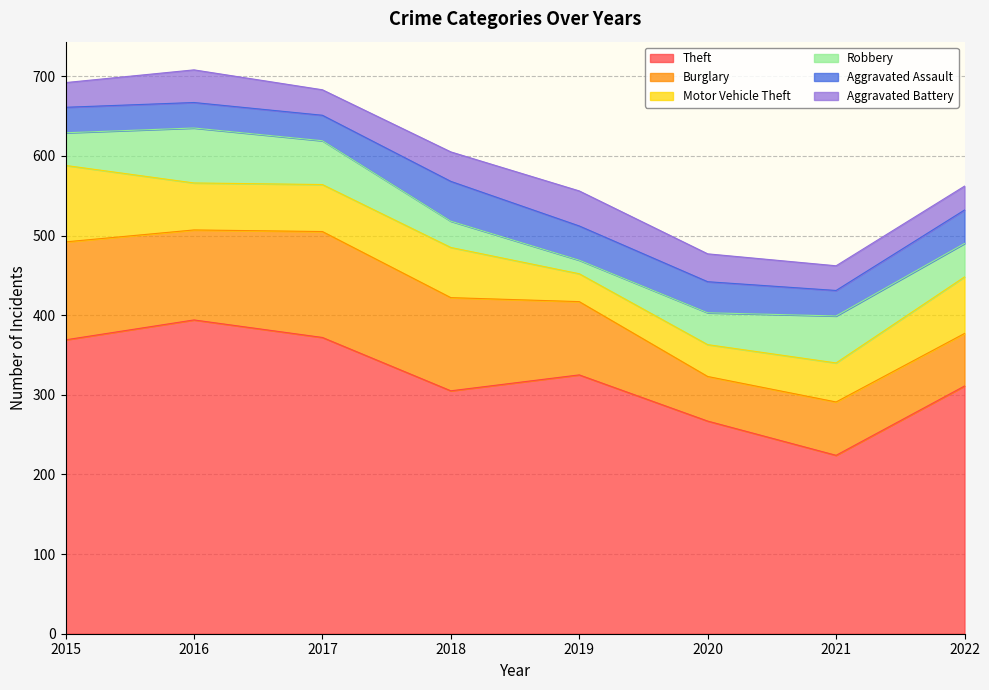

How many data points in Theft are less than 325?

4